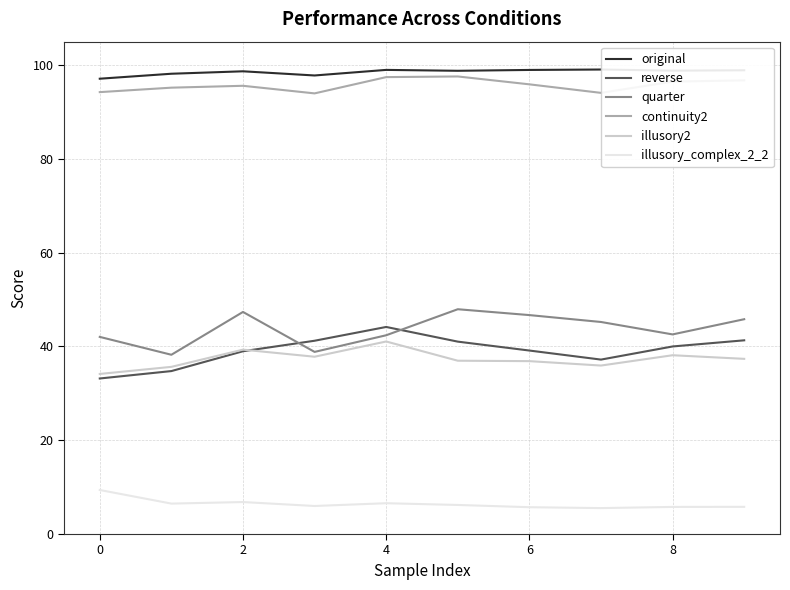

True or false: illusory_complex_2_2 and illusory2 intersect in this chart.

False